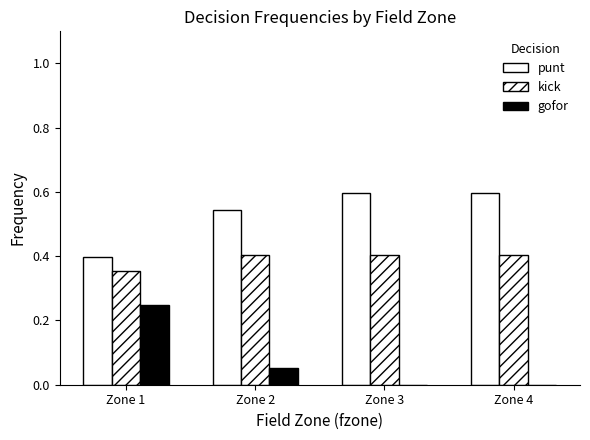

How many data points does each series have?

4